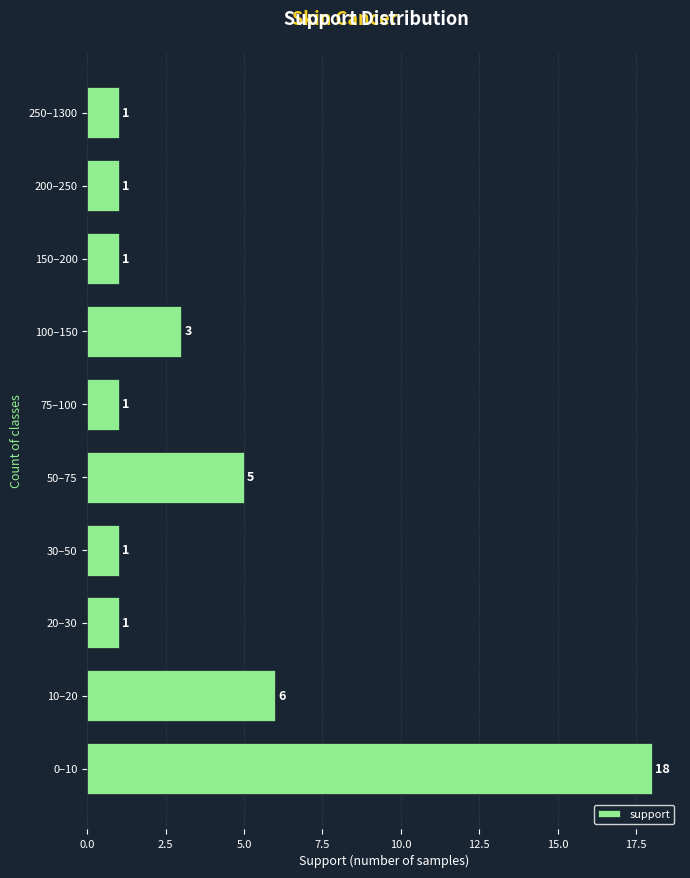

Reading top to bottom, extract all data points from this chart.

250–1300=1	200–250=1	150–200=1	100–150=3	75–100=1	50–75=5	30–50=1	20–30=1	10–20=6	0–10=18